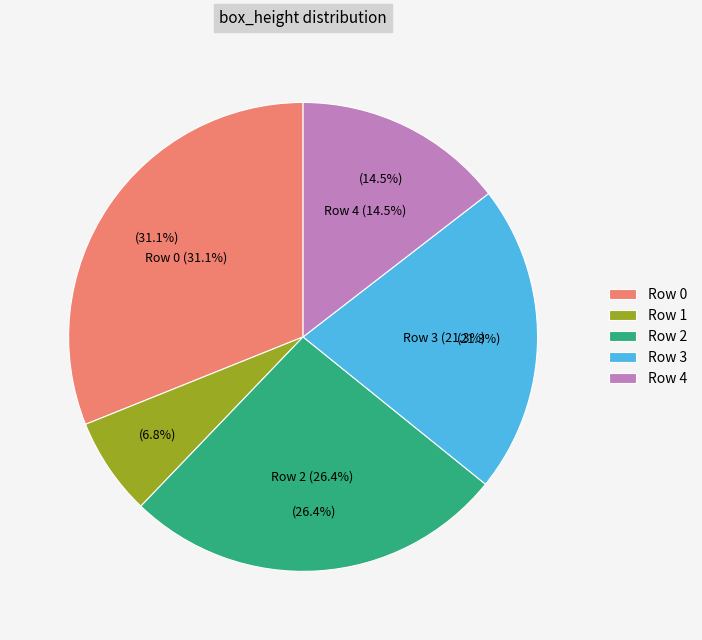

Rank the categories by value from highest to lowest.

0, 2, 3, 4, 1